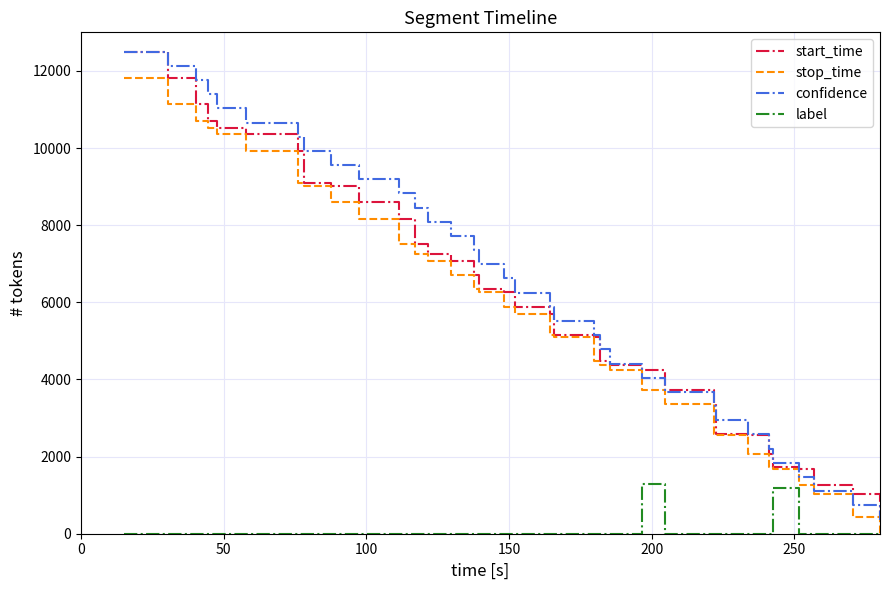

Which series has the widest spread of values?

confidence